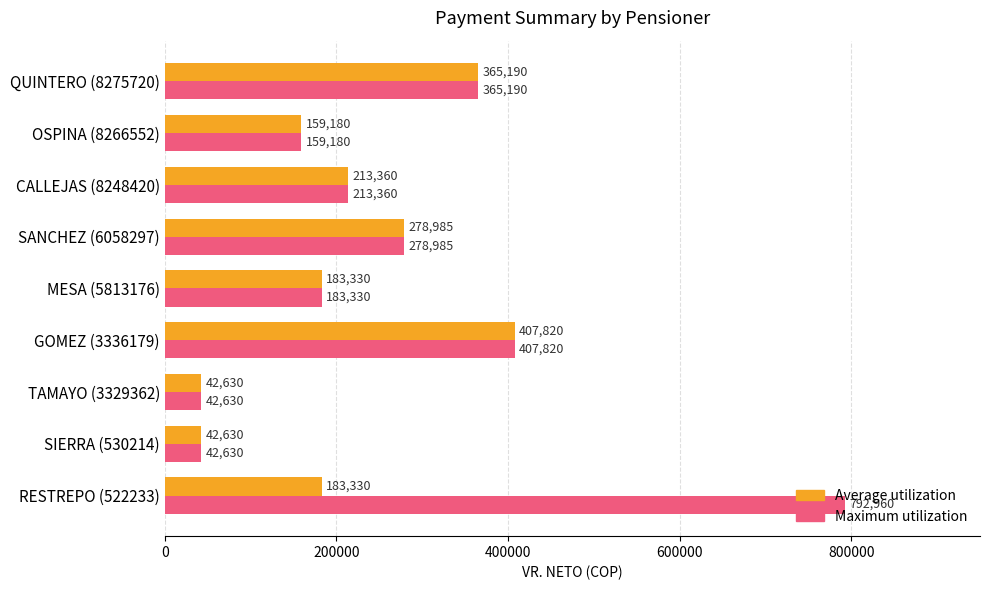

Where is Maximum utilization nearest to the value 417795?

GOMEZ (3336179)